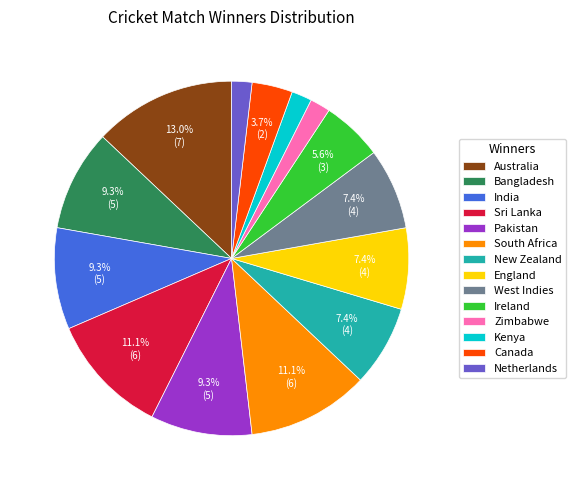

Does India represent more than half of the total?

No